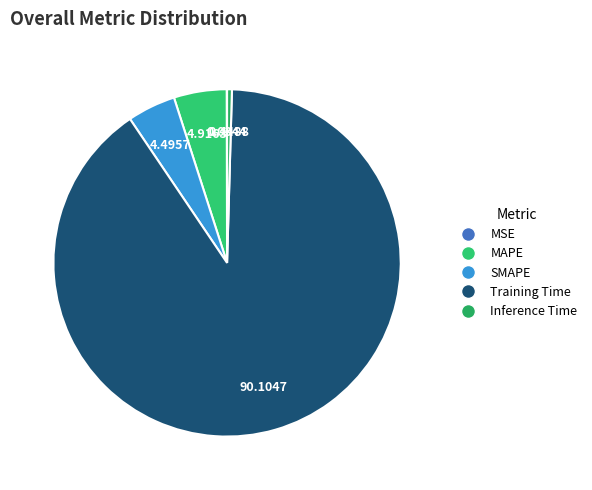

To the nearest percent, what percentage of the pie is Training Time?

90%